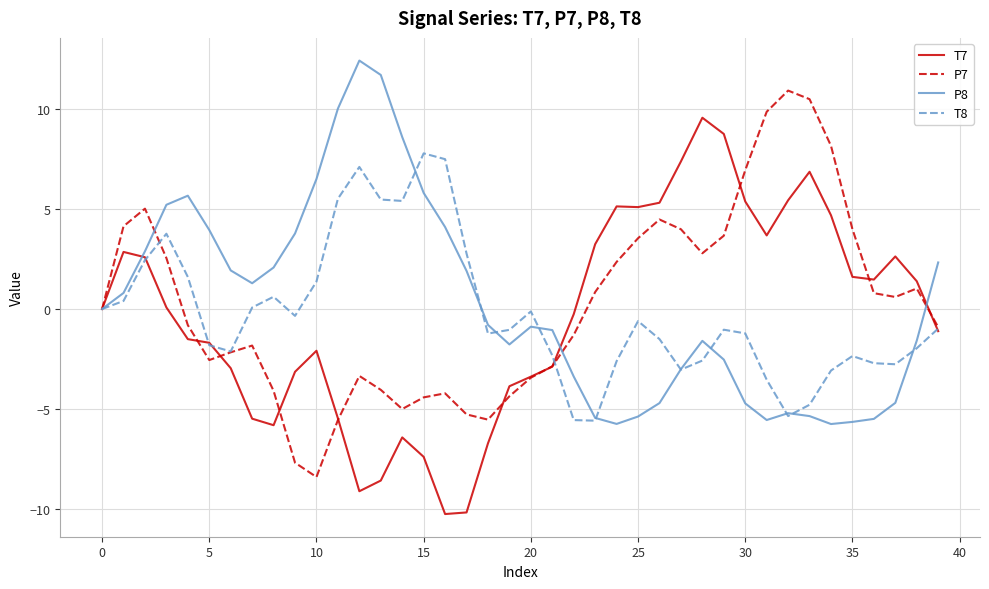

What is the smallest value displayed?

-10.3